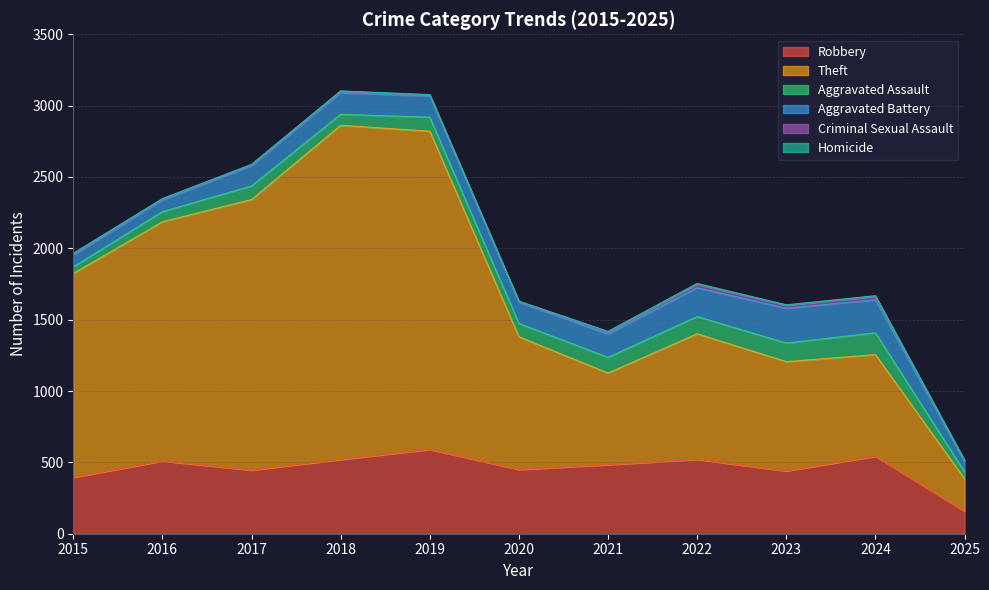

How many interior local peaks does the Criminal Sexual Assault series have?

3